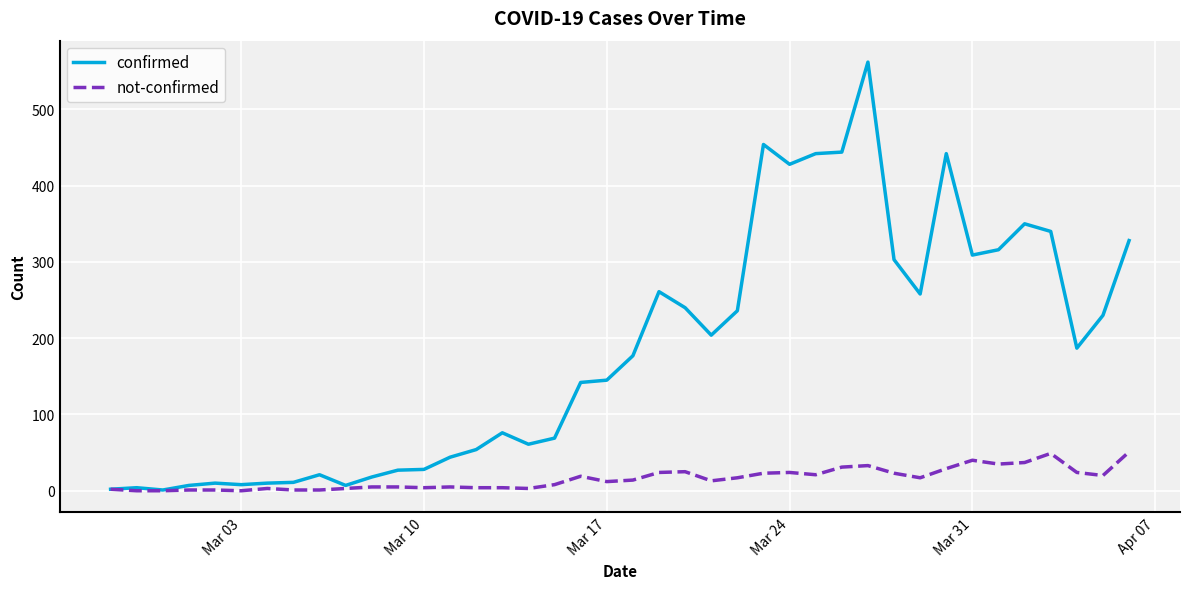

What is the greatest value displayed?

562